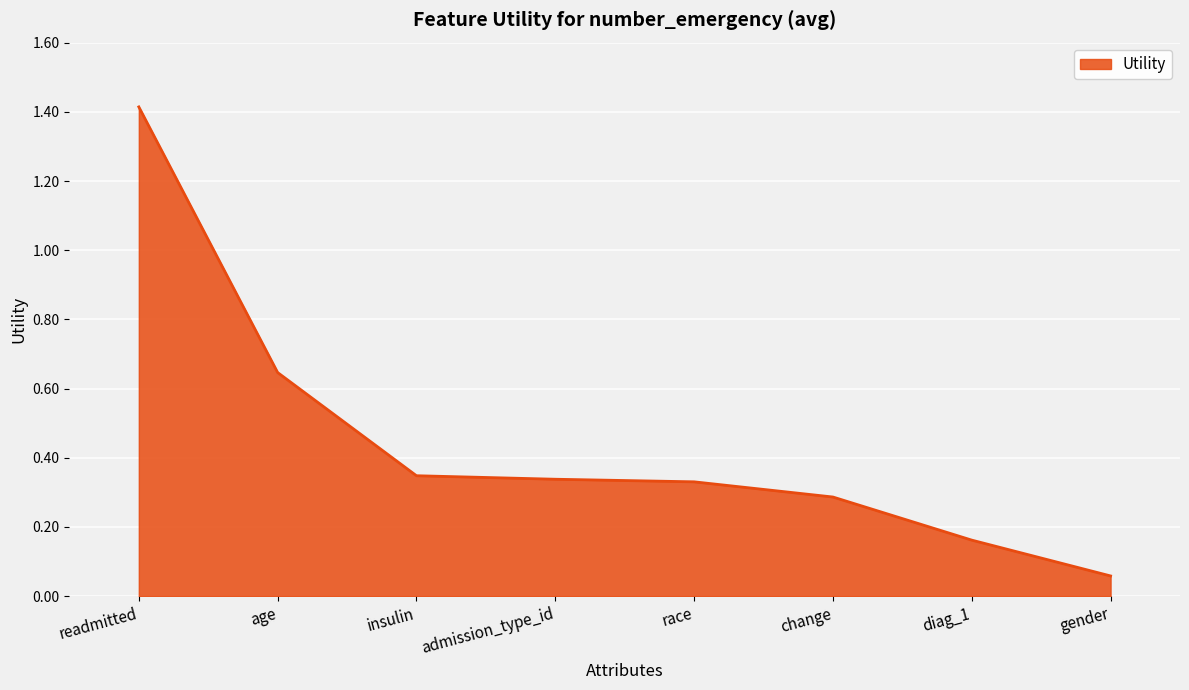

True or false: there are more than 1 points higher than both neighbors.

False